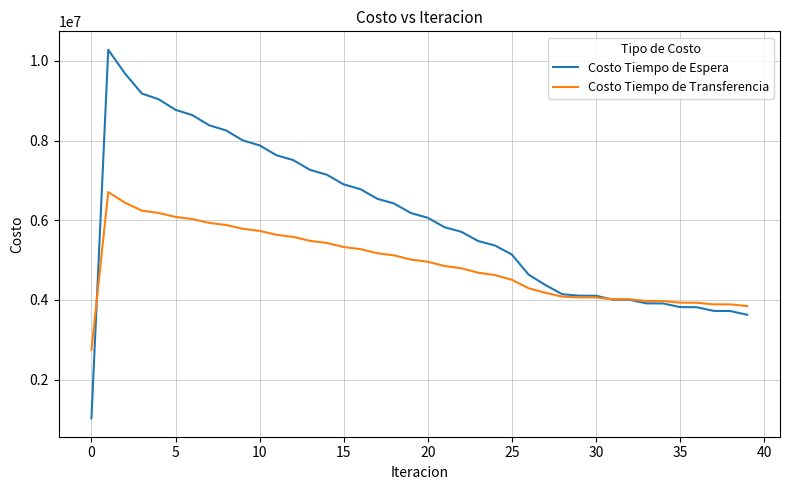

What is the minimum value for Costo Tiempo de Espera?

1028110.4